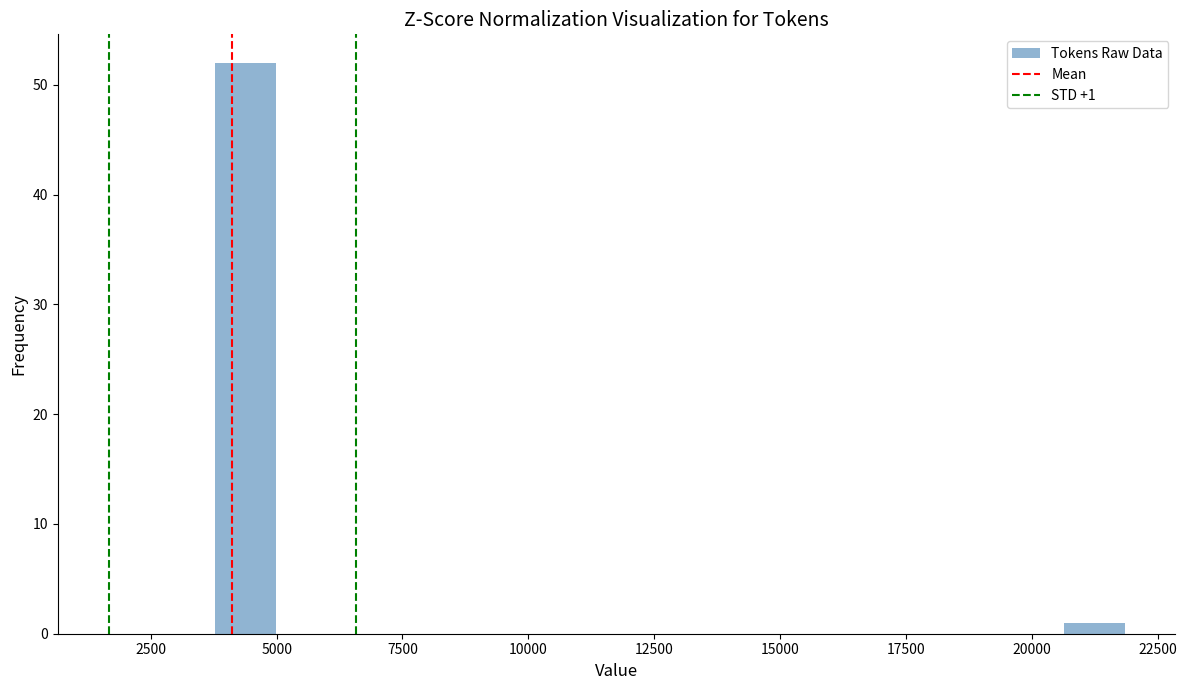

Read against the x-axis, roughly where is the centre of the tallest bar?

4500